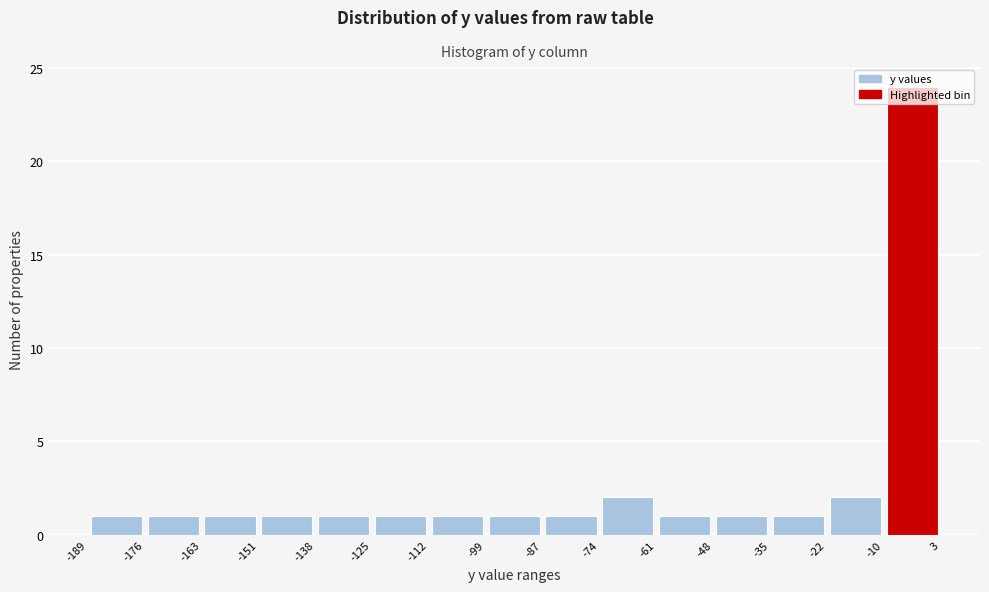

How tall is the bar that spans -10 to 3 on the x-axis? The values are not printed on the chart, so give them approximately, as read against the axis.

24